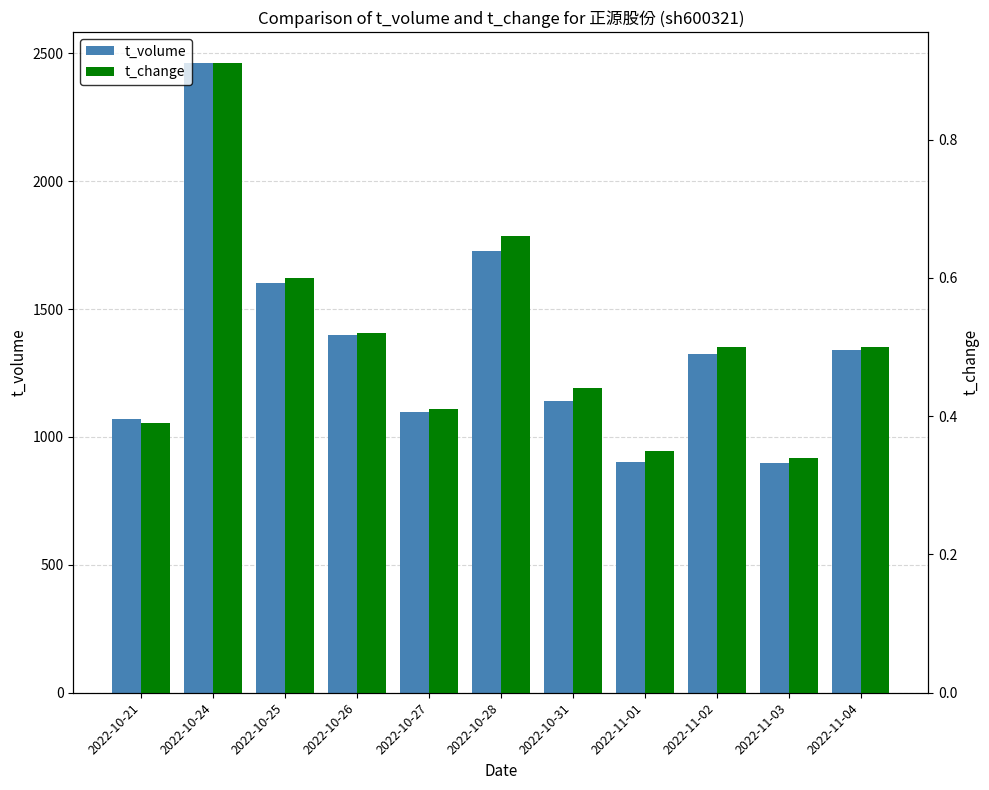

Rank the series at 2022-10-28 from highest to lowest value.

t_volume, t_change